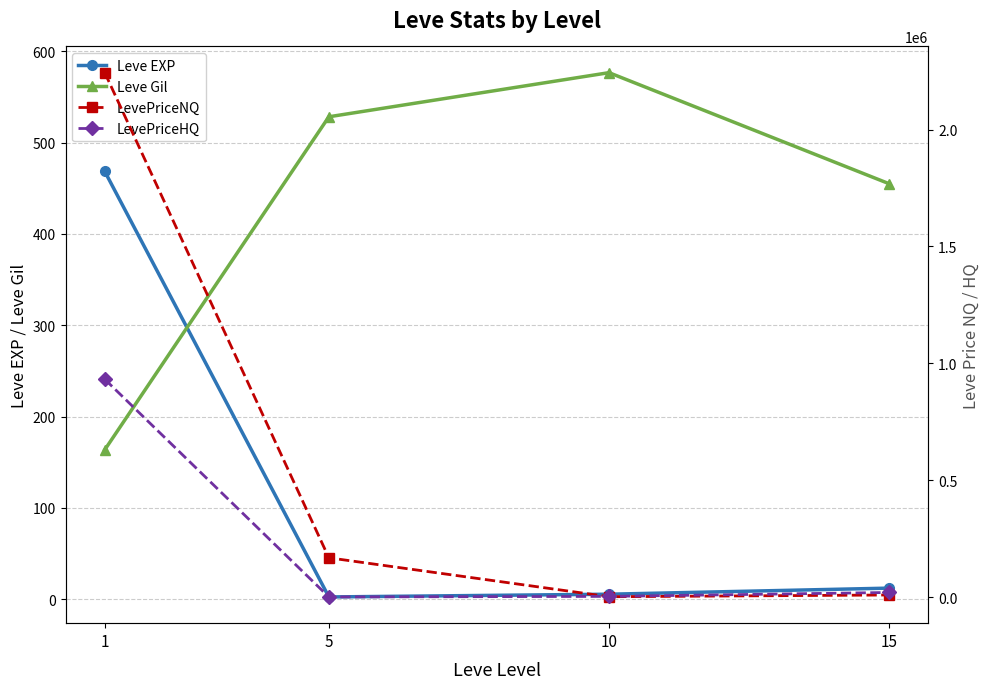

Reading left to right, list all the values displayed in this chart.

Leve EXP: 1=468.5	5=2.3	10=5.3	15=12.0
Leve Gil: 1=163.5	5=528.3	10=576.7	15=455.0
LevePriceNQ: 1=2243168.1	5=168380.9	10=1910.0	15=9300.0
LevePriceHQ: 1=931964.6	5=910.7	10=3325.0	15=20070.5